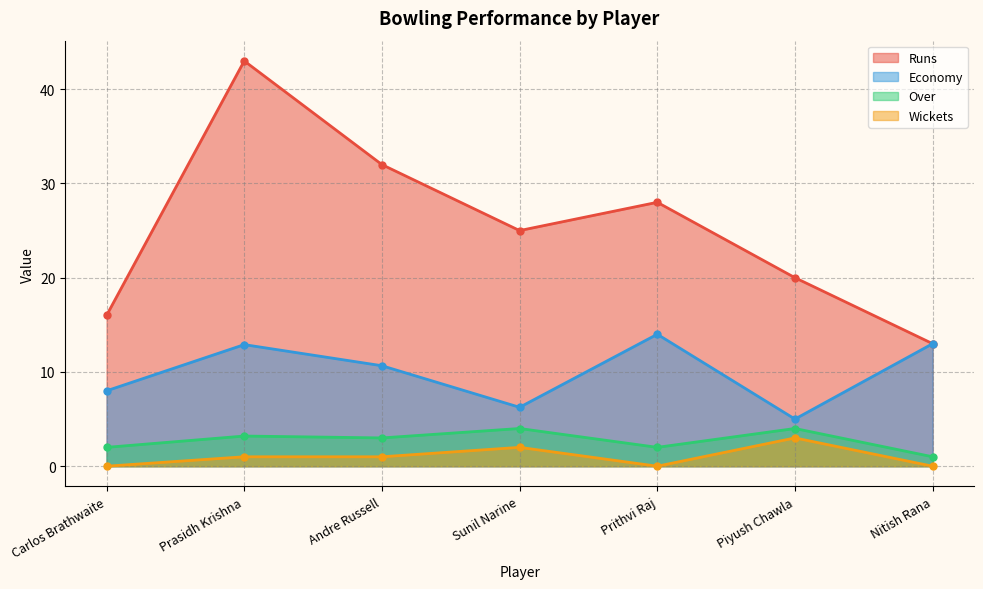

True or false: Wickets and Economy cross at least once.

False